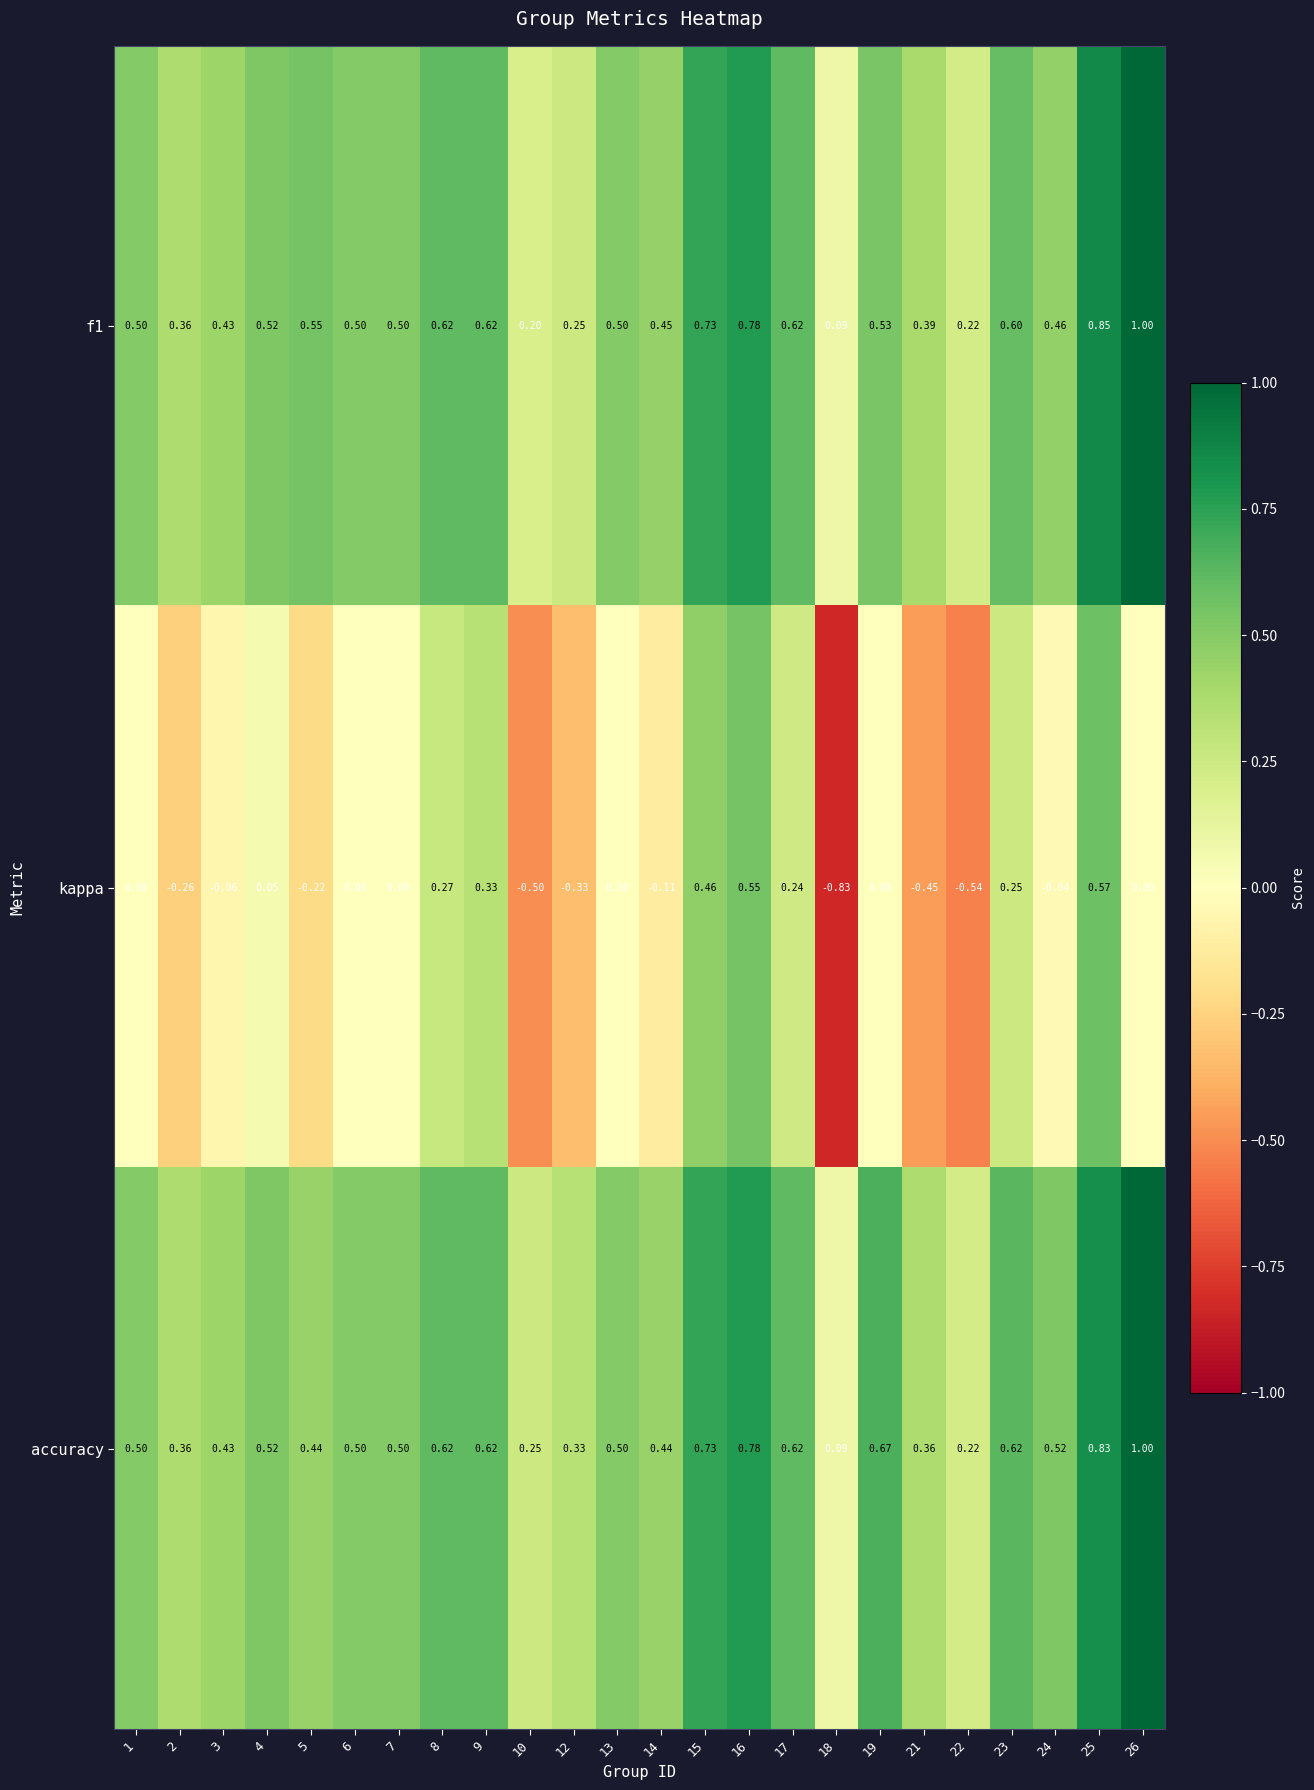

Which series has the widest spread of values?

kappa